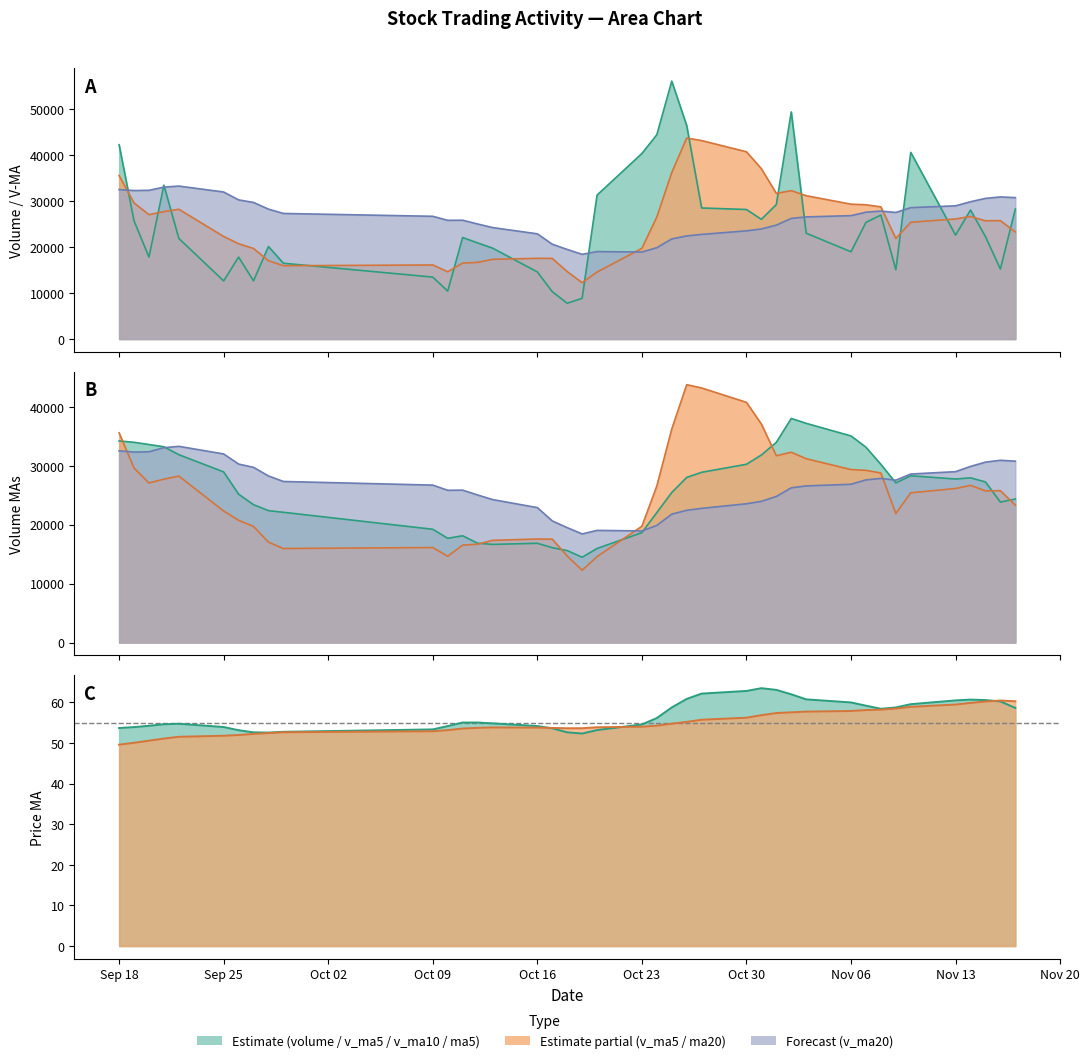

True or false: v_ma5 and ma5 intersect in this chart.

False